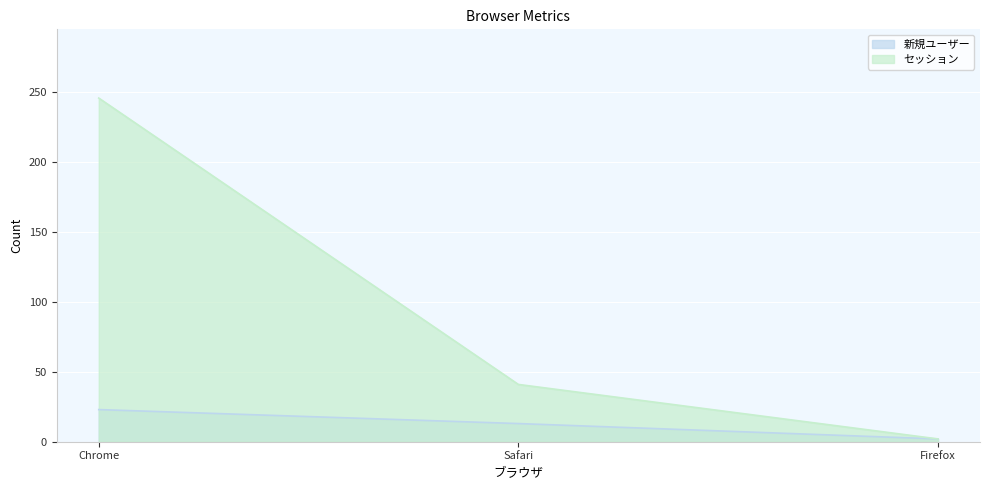

True or false: 新規ユーザー has a value of 23 at Chrome.

True